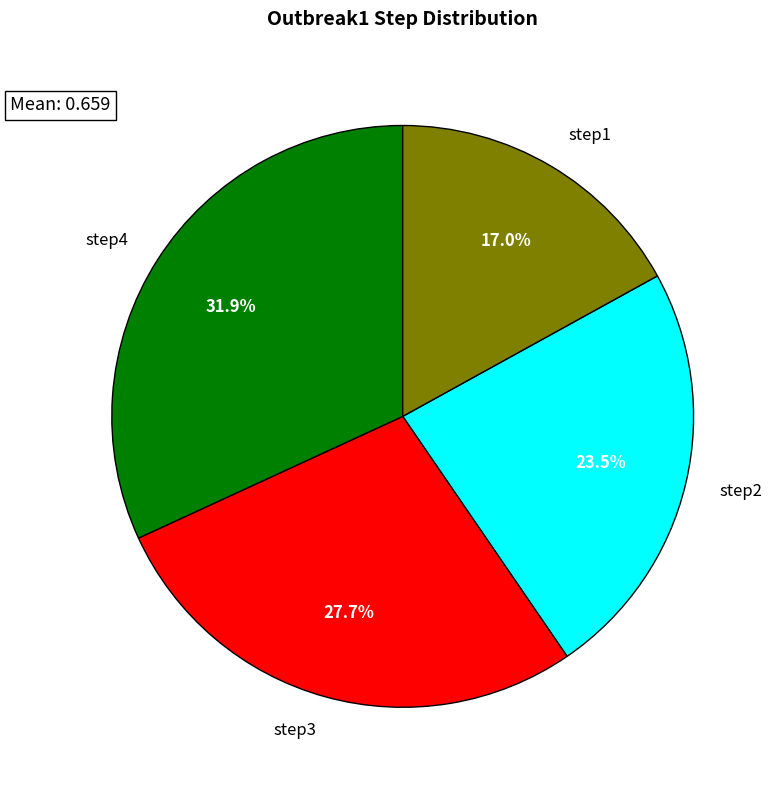

Between step3 and step1, which is larger?

step3